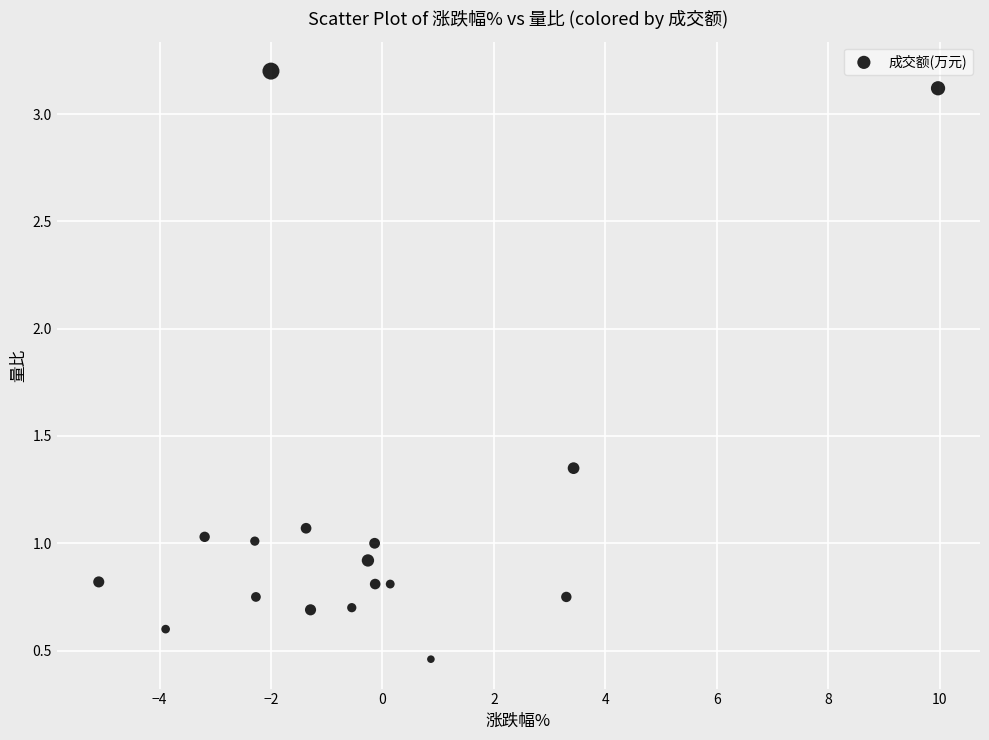

What is the range of Y values (max minus min)?

2.7